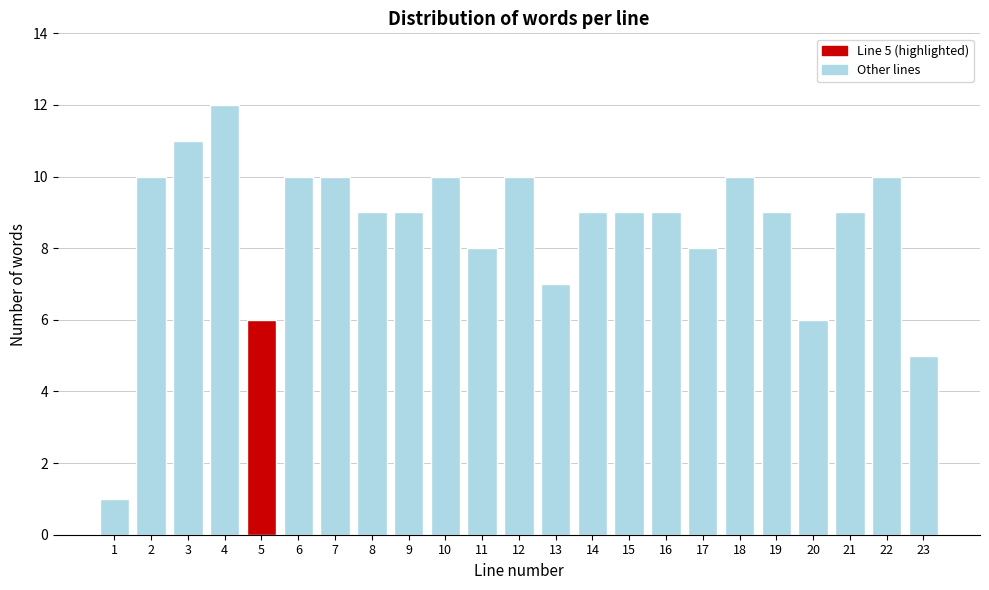

Reading left to right, extract all data points from this chart.

1=1	2=10	3=11	4=12	5=6	6=10	7=10	8=9	9=9	10=10	11=8	12=10	13=7	14=9	15=9	16=9	17=8	18=10	19=9	20=6	21=9	22=10	23=5